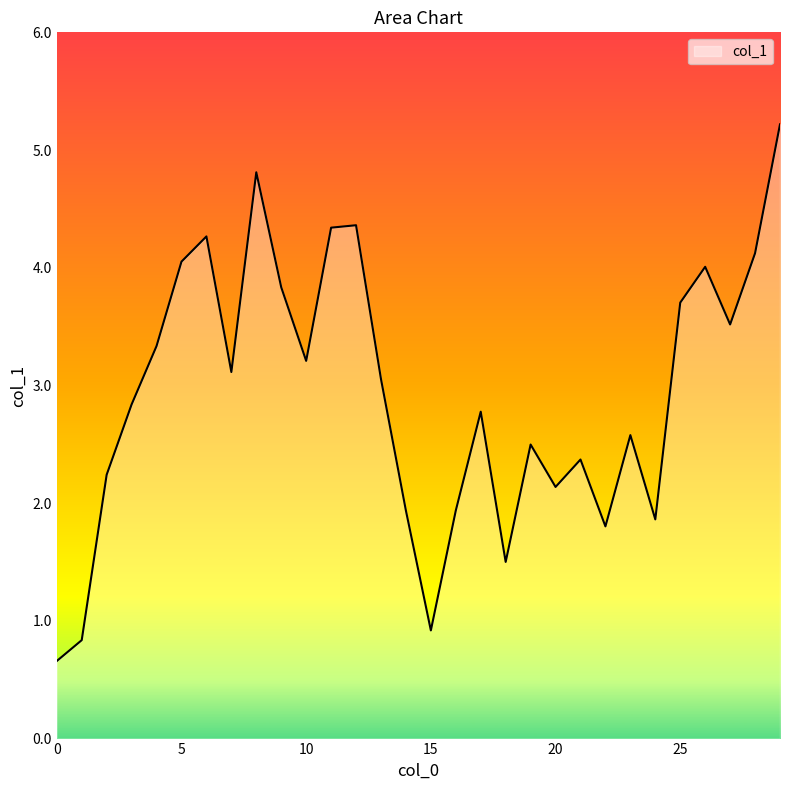

What is the greatest value displayed?

5.2